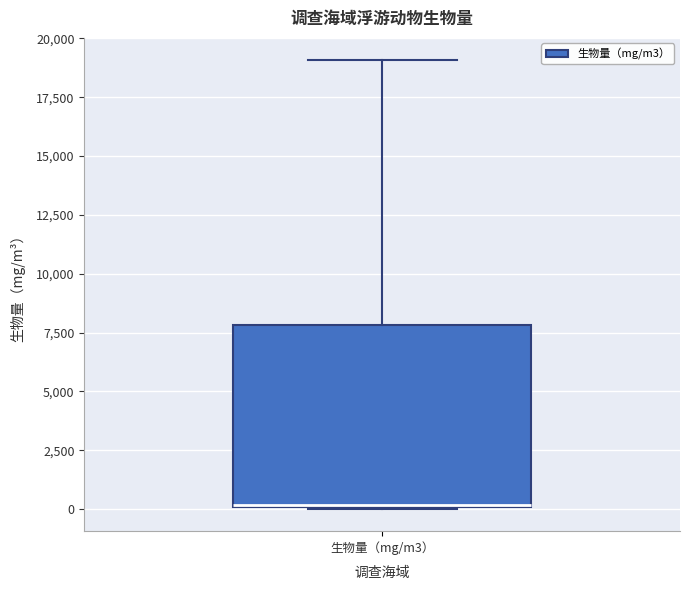

Transcribe this box plot: give where the median line is, the range the box spans, and where the two whiskers end, as read against the y-axis. The values are not printed on the chart, so give them approximately, as read against the axis.

median 0, box 0 to 8000, whiskers 0 to 19000